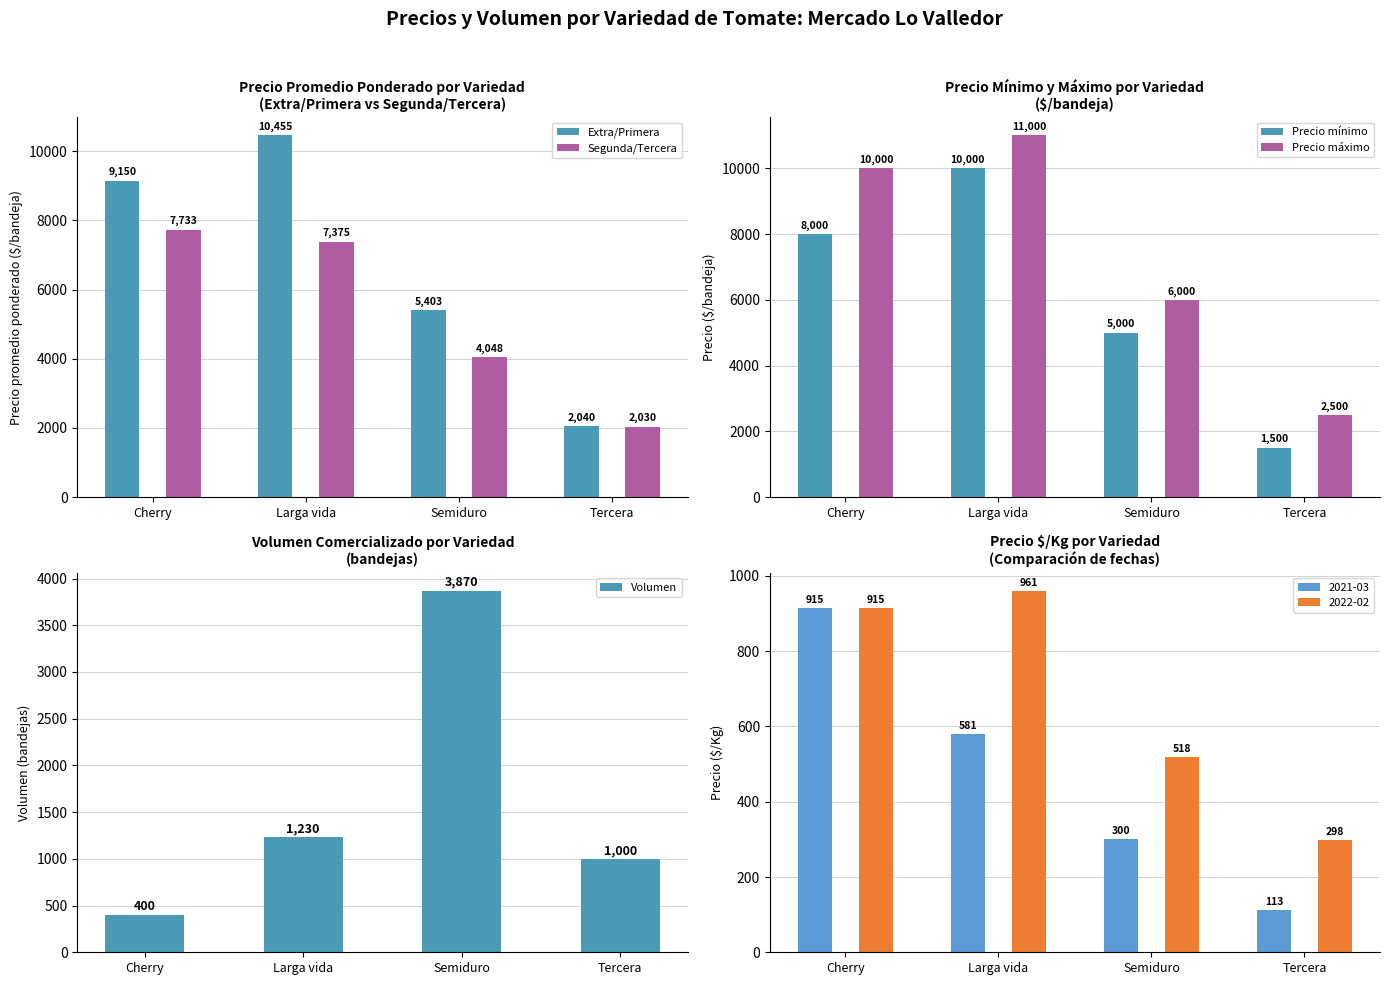

Which series has the largest total across all categories?

Precio máximo